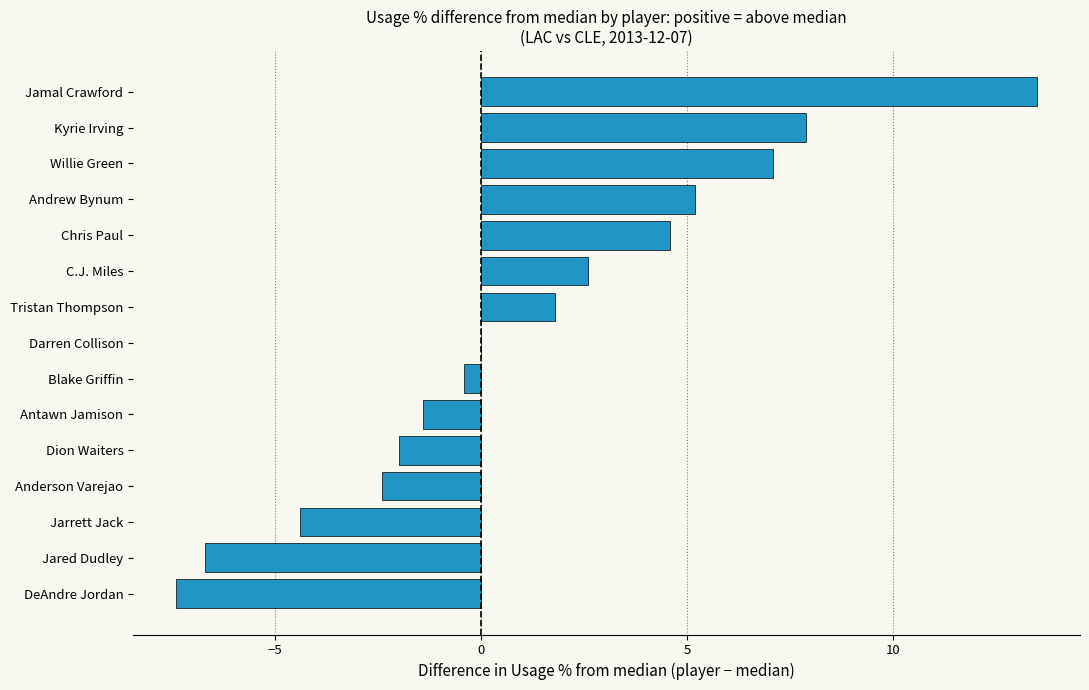

Which label corresponds to the largest value in the chart?

Jamal Crawford